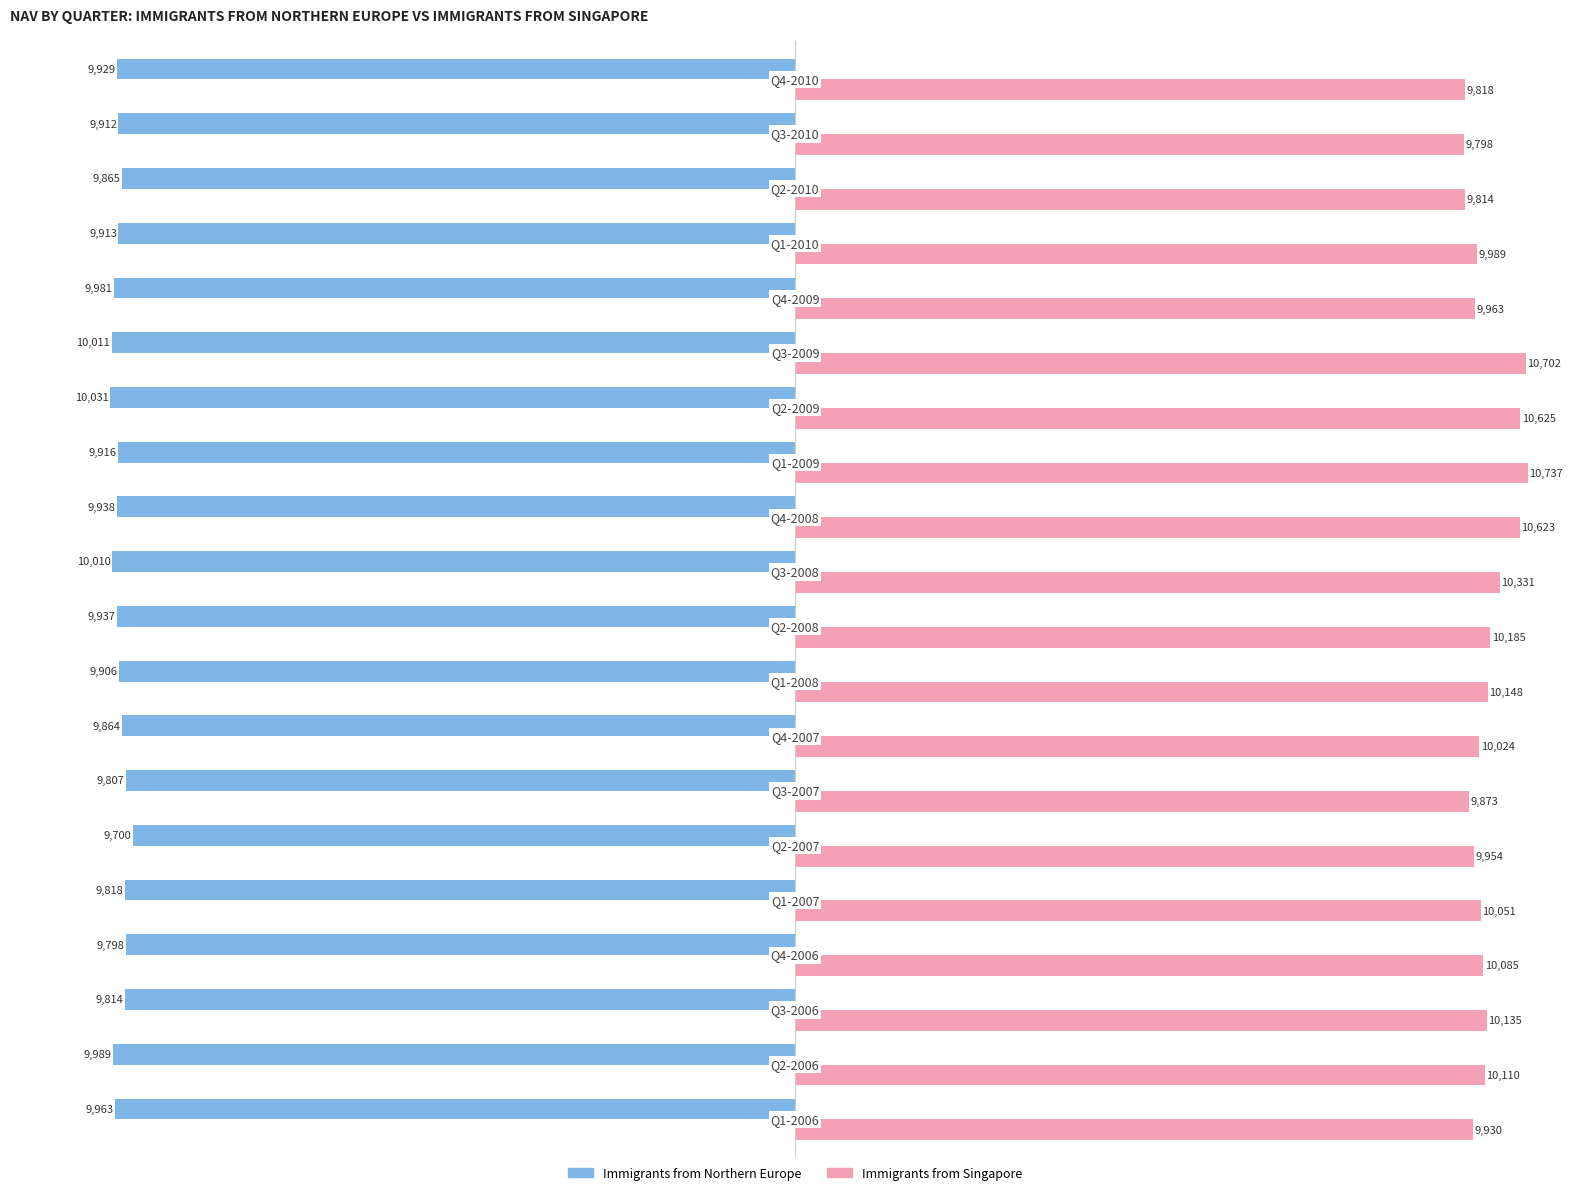

What is the average value of the Immigrants from Northern Europe series?

-9905